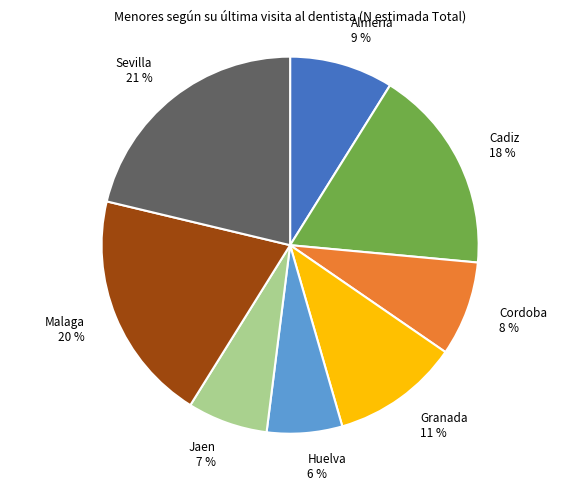

Is there a majority slice in this chart?

No